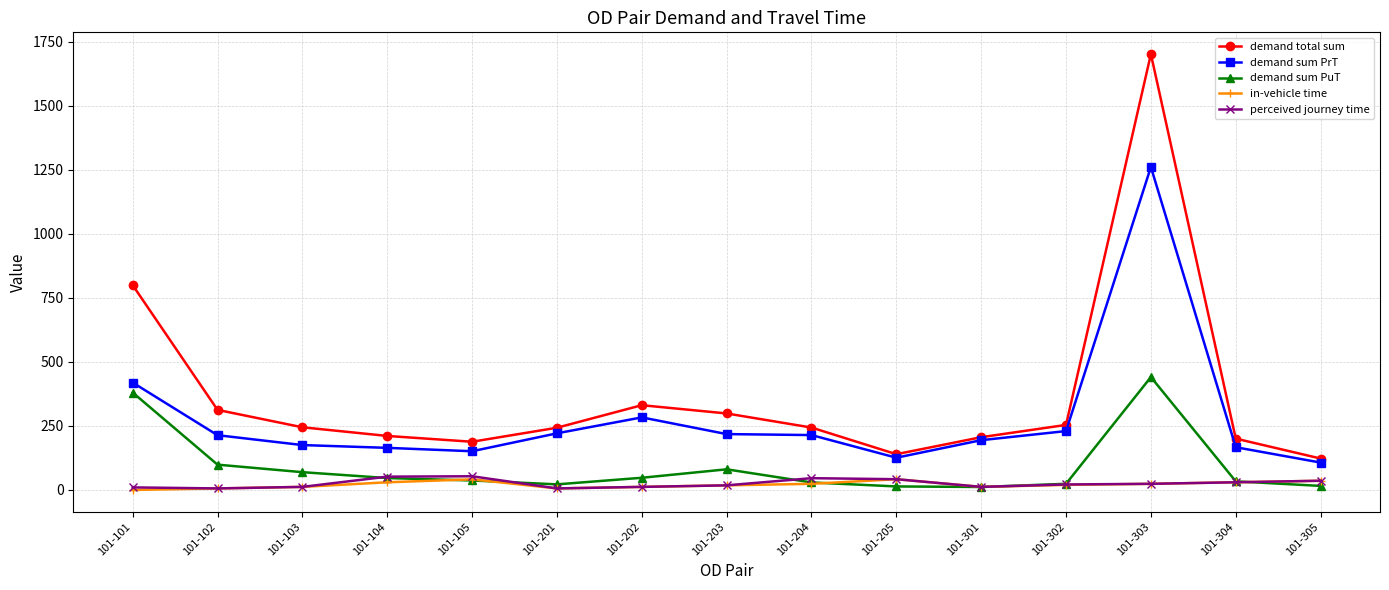

How many series are shown in this chart?

5